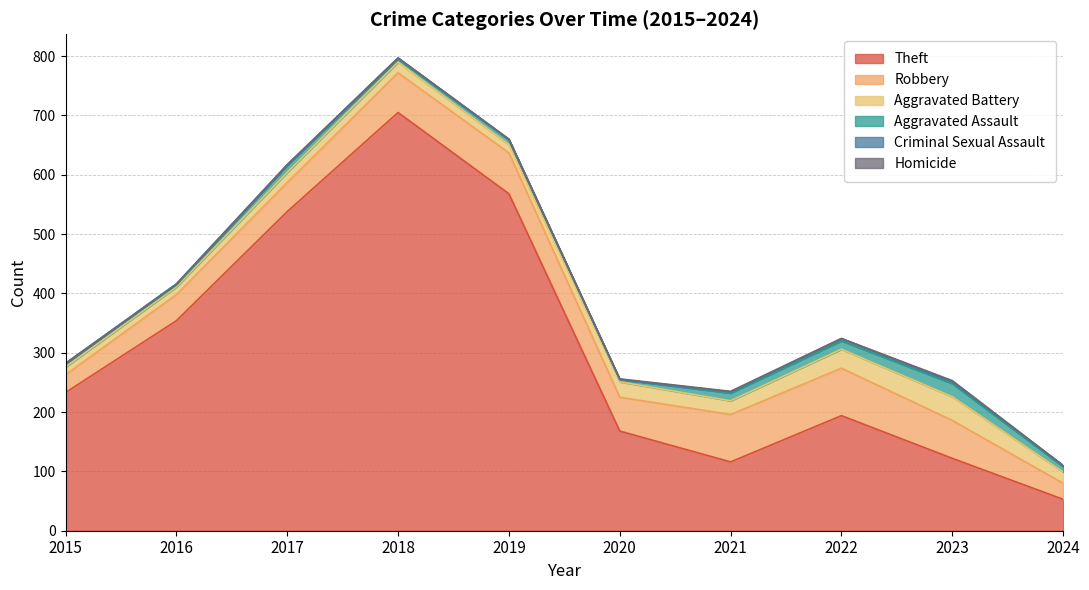

Reading left to right, transcribe all the data shown in this chart.

Theft: 233	354	538	705	568	168	116	194	122	53
Robbery: 30	44	49	67	69	57	80	80	64	27
Aggravated Battery: 13	13	17	18	14	26	23	32	40	19
Aggravated Assault: 6	3	12	5	8	4	13	14	22	9
Criminal Sexual Assault: 0	2	1	2	1	0	2	4	3	2
Homicide: 0	0	0	0	0	1	1	0	2	0